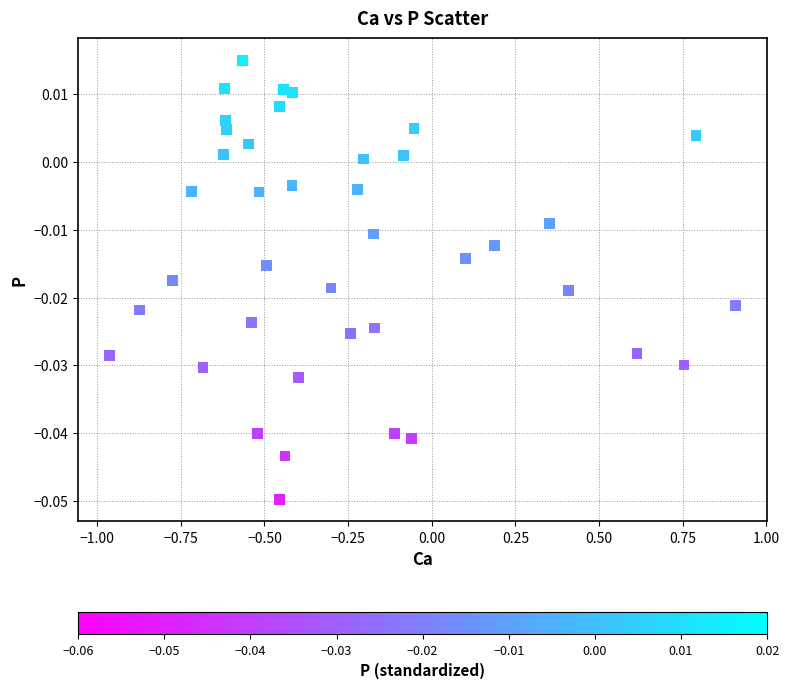

What is the range of X values (max minus min)?

1.9